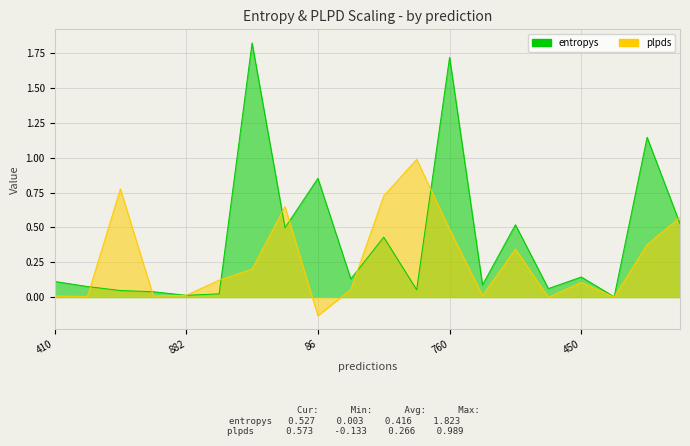

Between 307 and 823, which is larger?

823